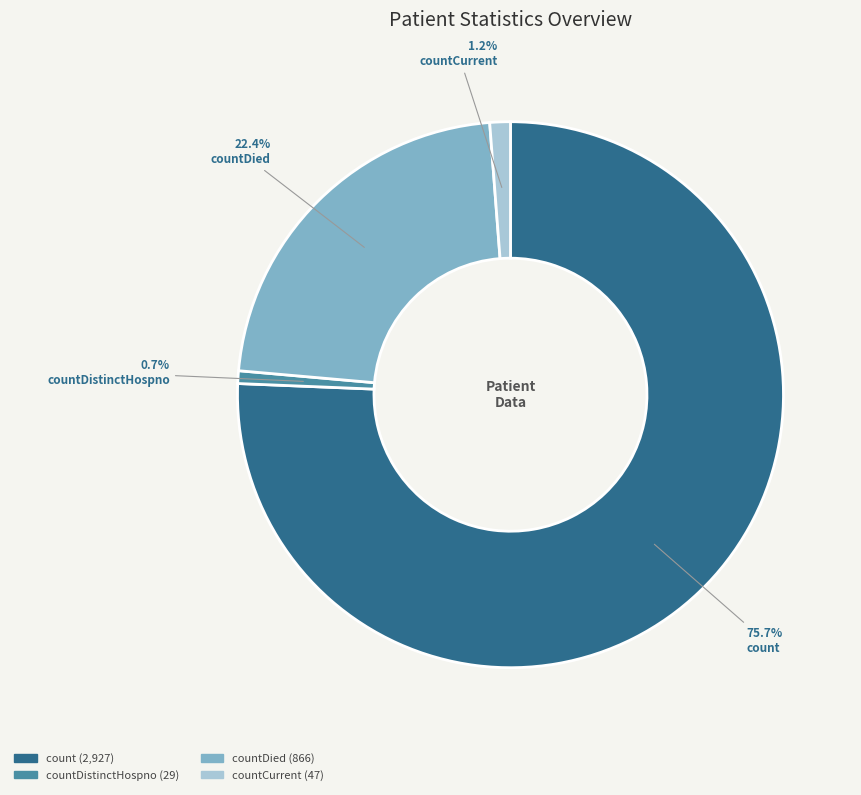

Does any single category account for the majority?

Yes